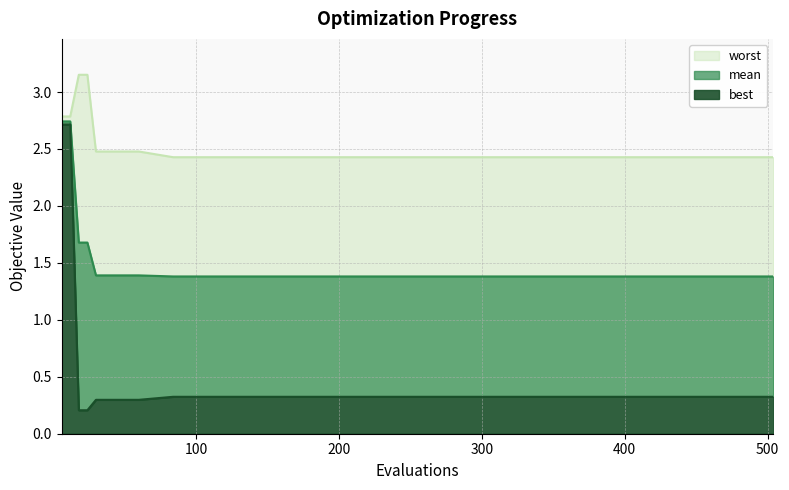

Rank the categories by mean value from highest to lowest.

6, 12, 18, 24, 30, 42, 60, 84, 120, 180, 240, 300, 360, 420, 480, 504